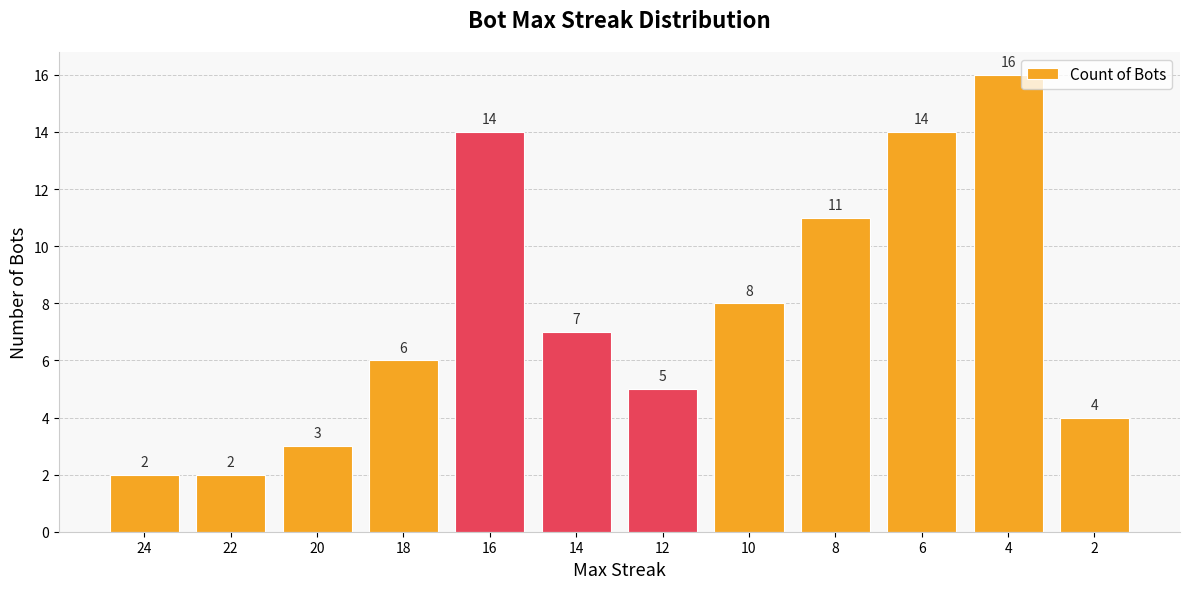

What is the change in value from 12 to 6?

+9